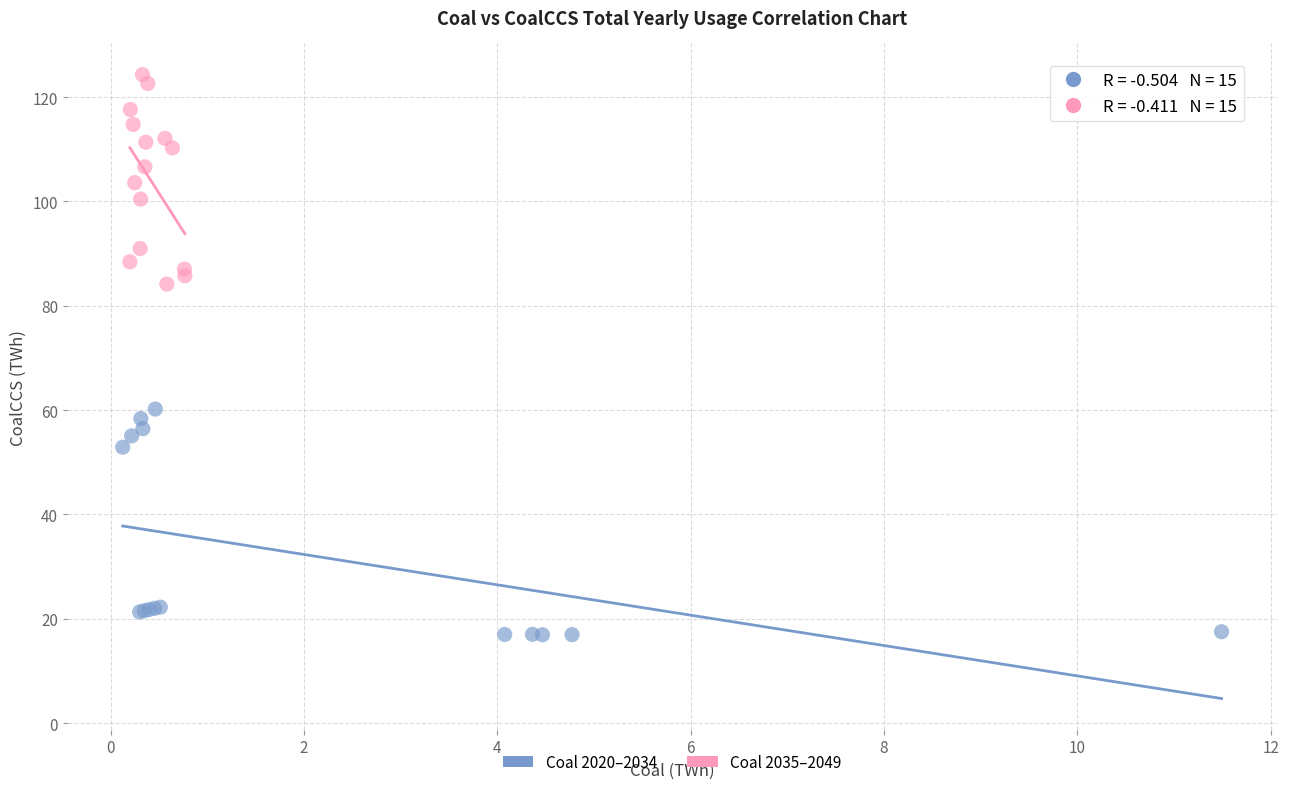

Which series has the widest spread of Y values?

Coal 2020–2034